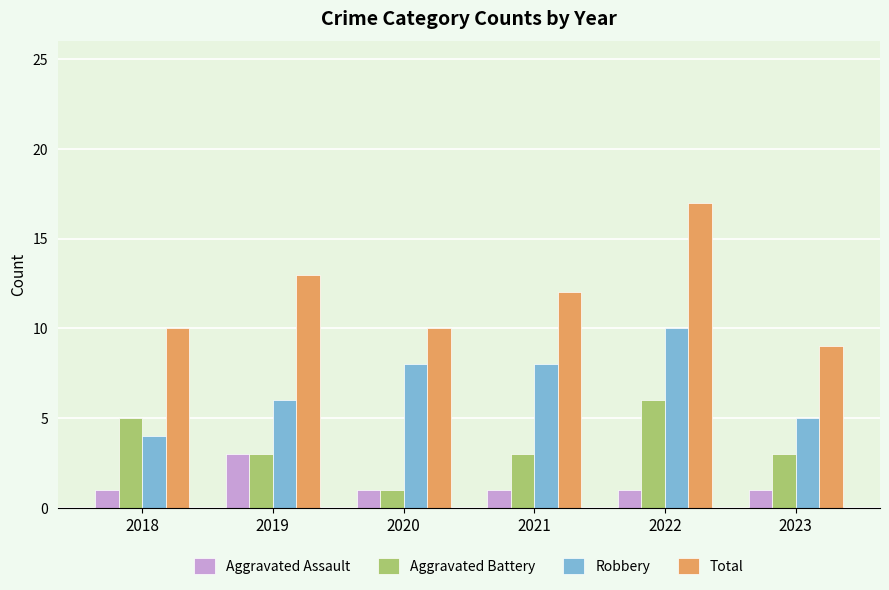

What is the difference between the maximum and second lowest values in the Total series?

7